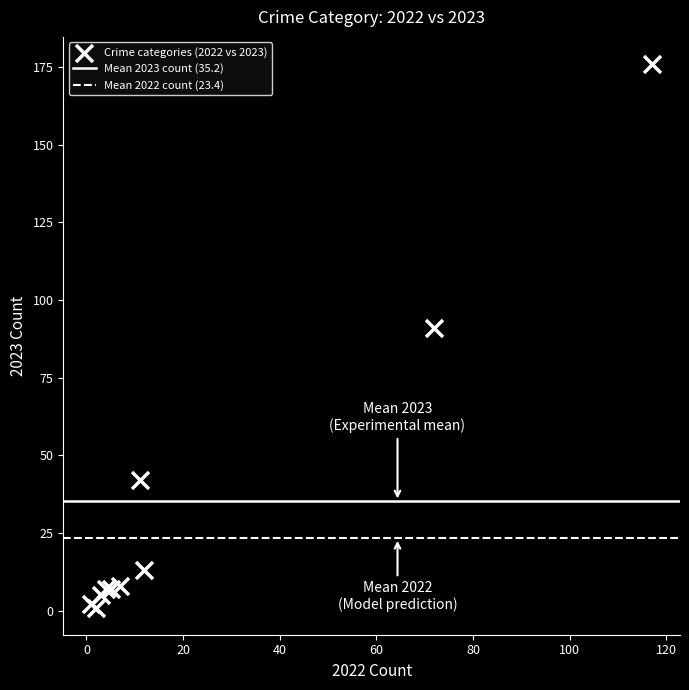

What Y value in the scatter plot is closest to 88?

91